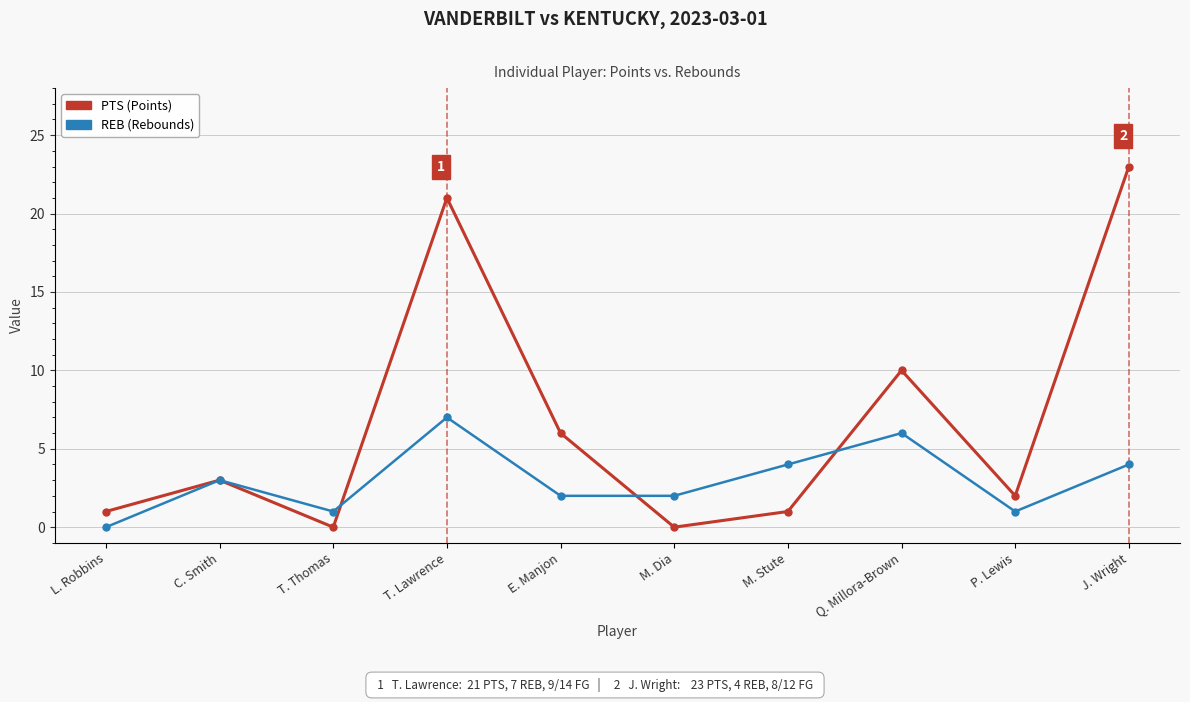

What is the difference between the highest and lowest values at T. Lawrence?

14